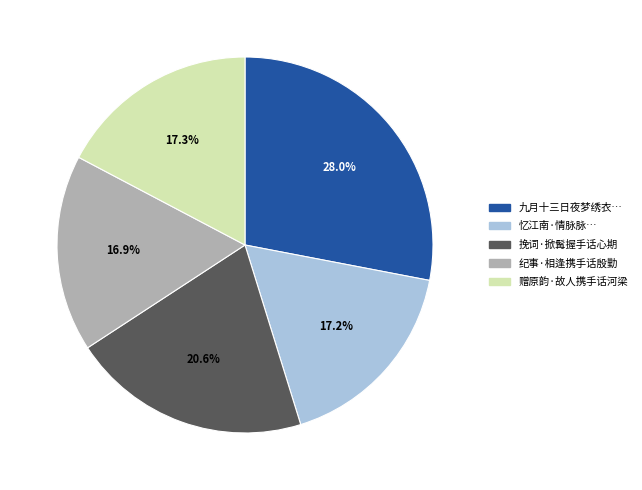

Is there a majority slice in this chart?

No